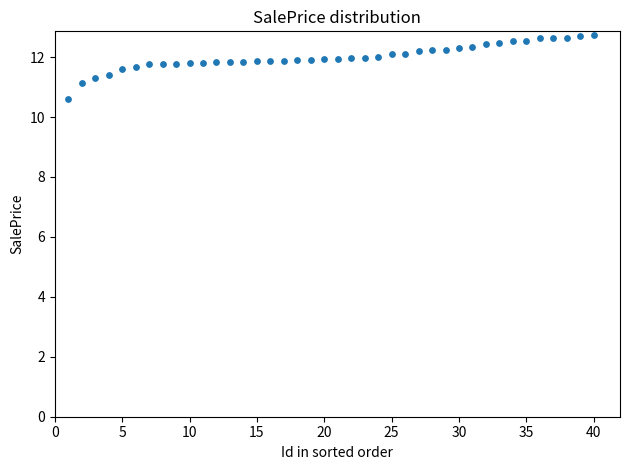

What is the range of Y values (max minus min)?

2.2